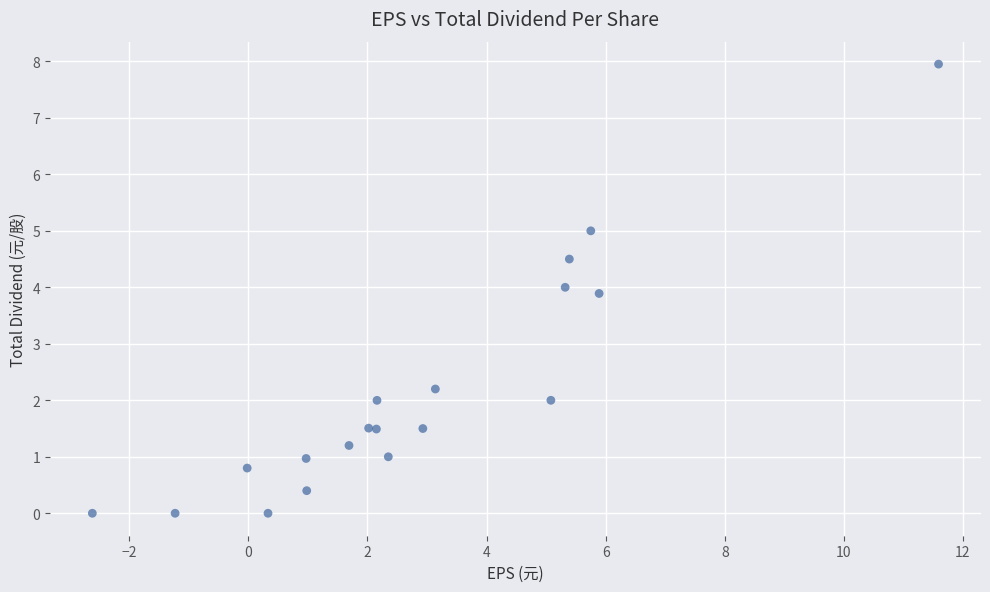

What Y value in the scatter plot is closest to 3?

2.2